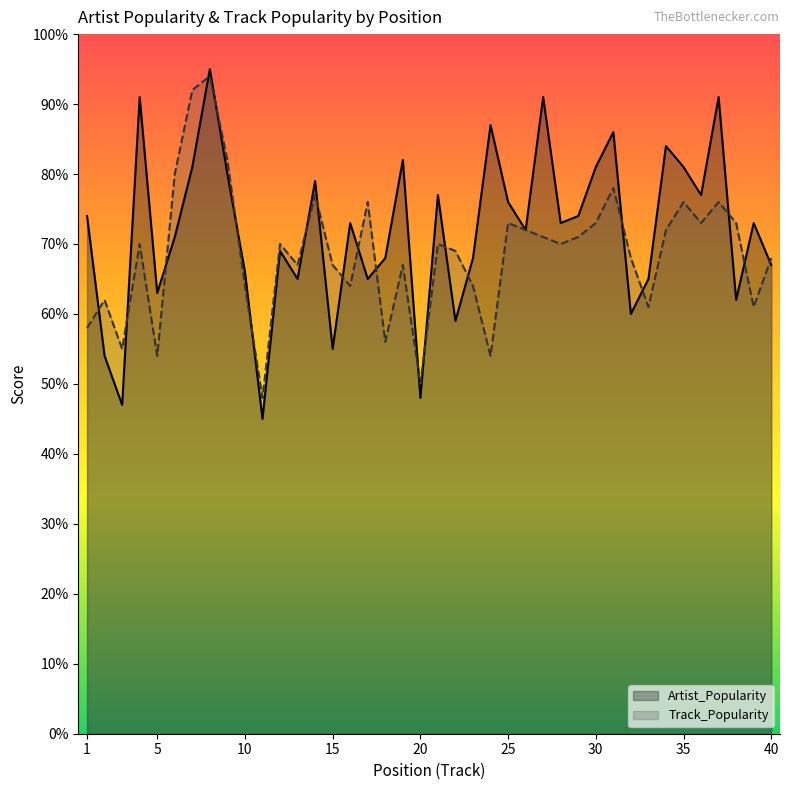

How many times do Track_Popularity and Artist_Popularity cross each other?

21